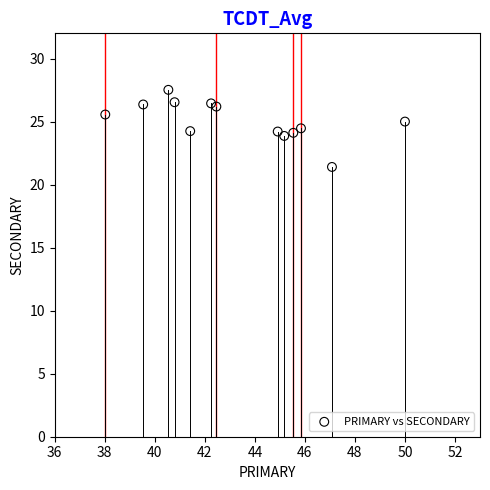

What is the range of Y values (max minus min)?

6.1